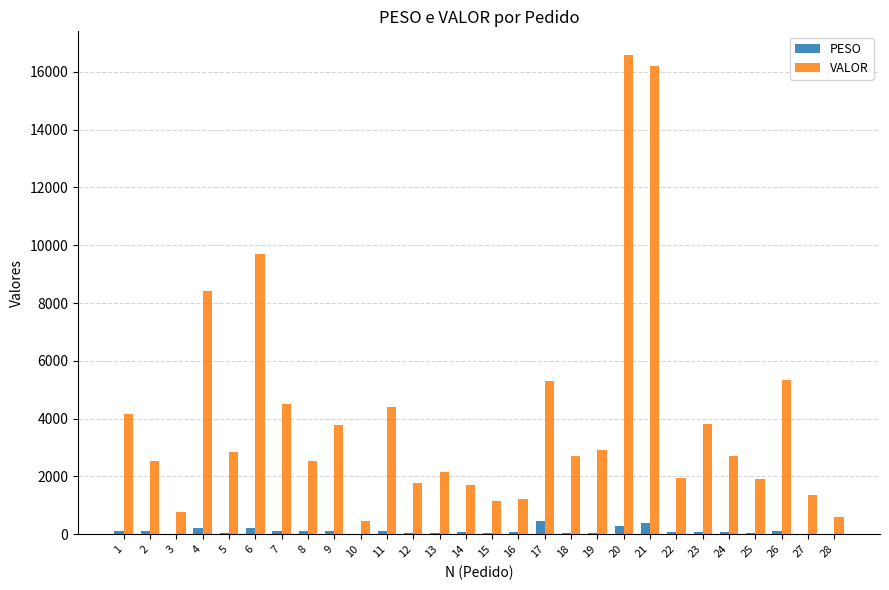

What are all the series names shown in the legend?

PESO, VALOR